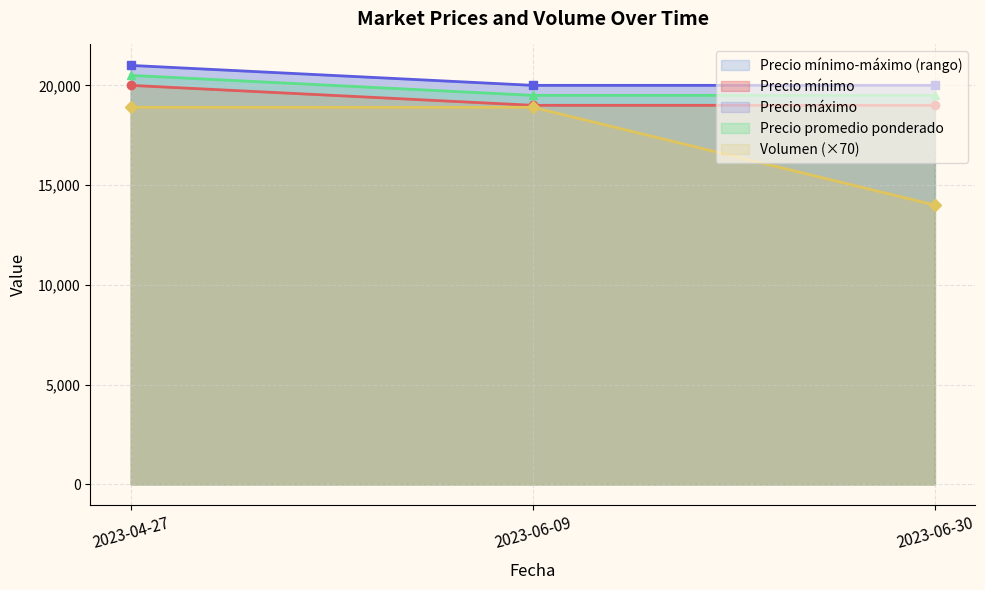

Which category has the highest value in the Volumen series?

2023-04-27